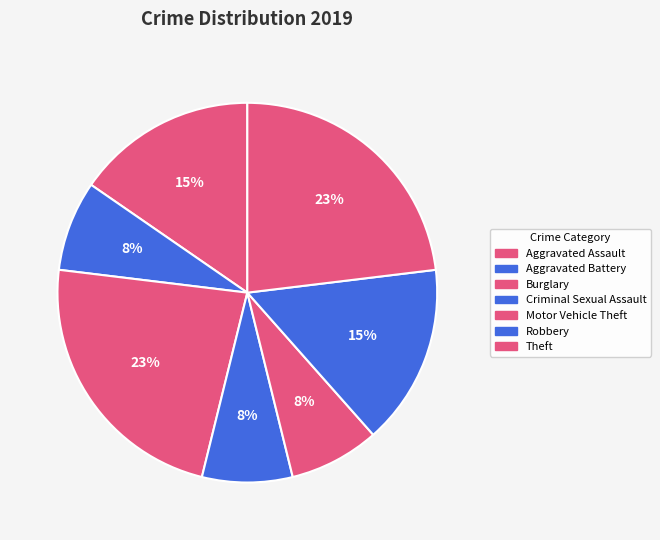

How many slices are in this pie chart?

7